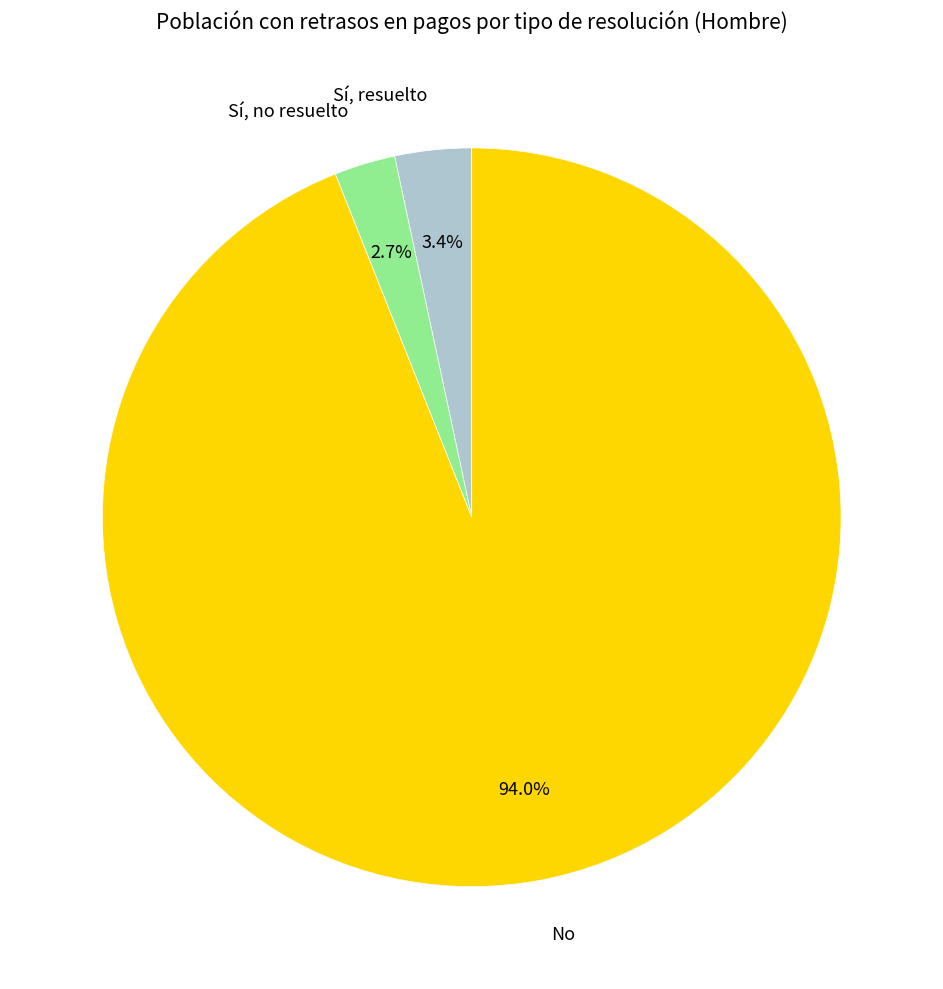

To the nearest percent, what is the difference between the largest and smallest slice percentages?

91%